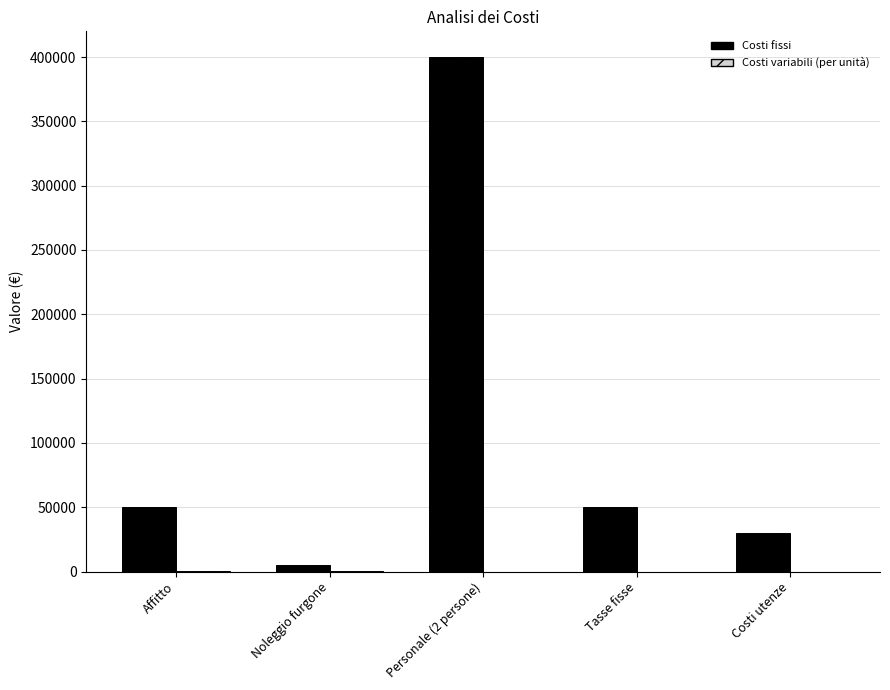

At which category is the sum across all series the highest?

Personale (2 persone)